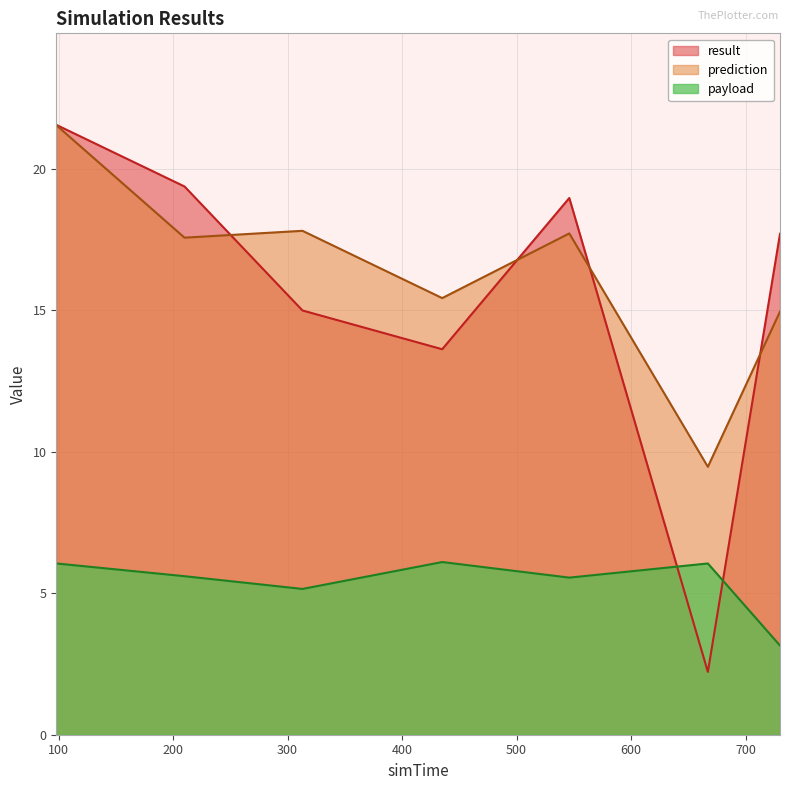

At 546, list the series in order from largest to smallest.

result, prediction, deltaT